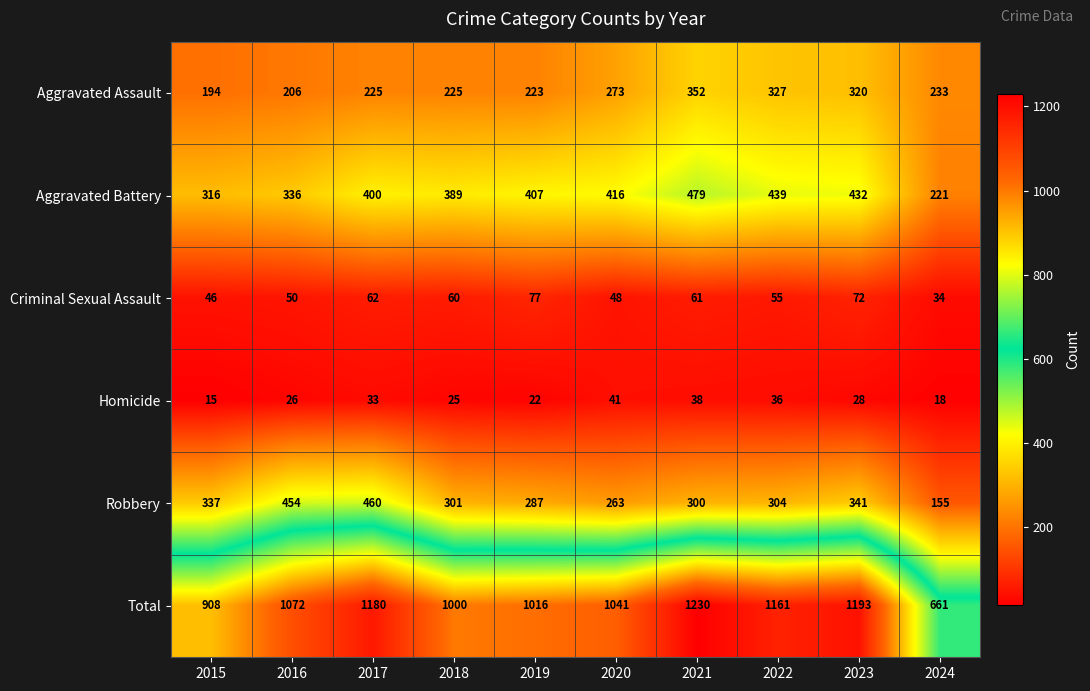

Rank the series at 2018 from highest to lowest value.

Total, Aggravated Battery, Robbery, Aggravated Assault, Criminal Sexual Assault, Homicide